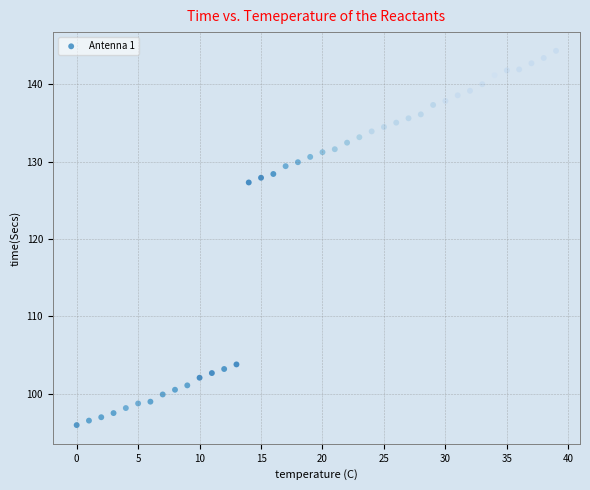

What Y value in the scatter plot is closest to 120?

127.3